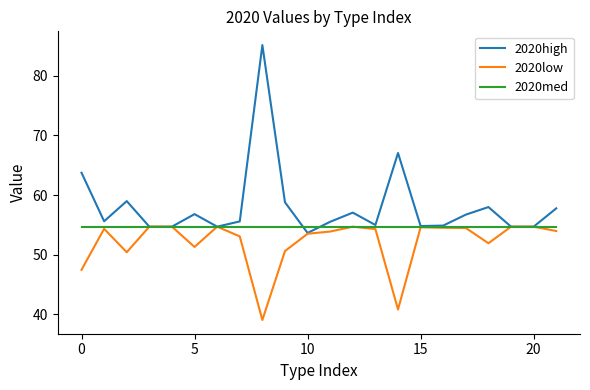

How many lines are shown in the chart?

3